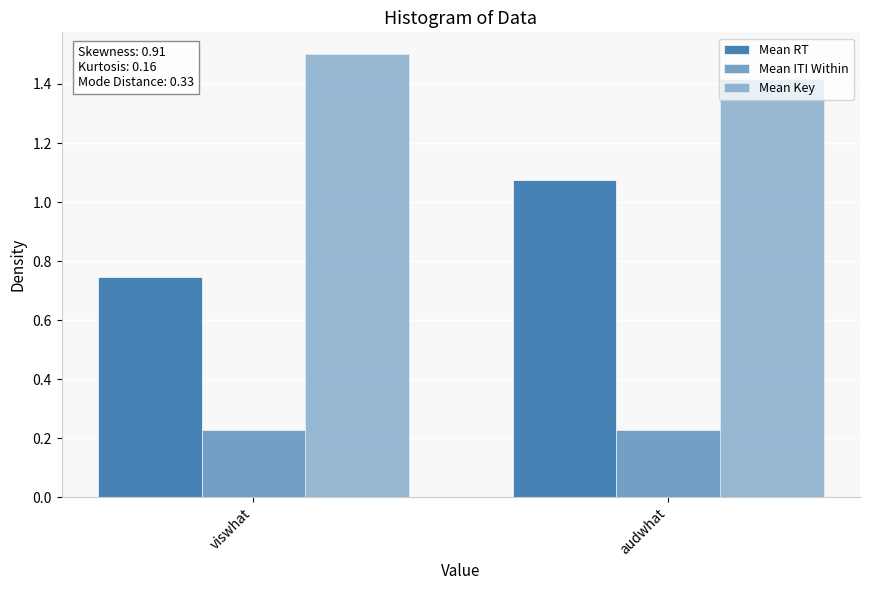

Is the value of Mean Key at viswhat greater than the value of Mean ITI Within at viswhat?

Yes